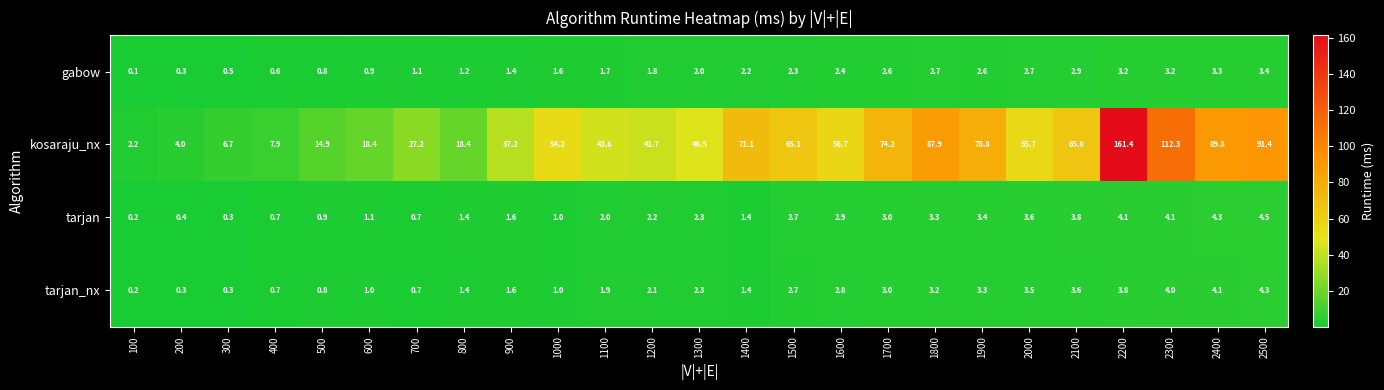

Which category has the highest value across all series?

2200